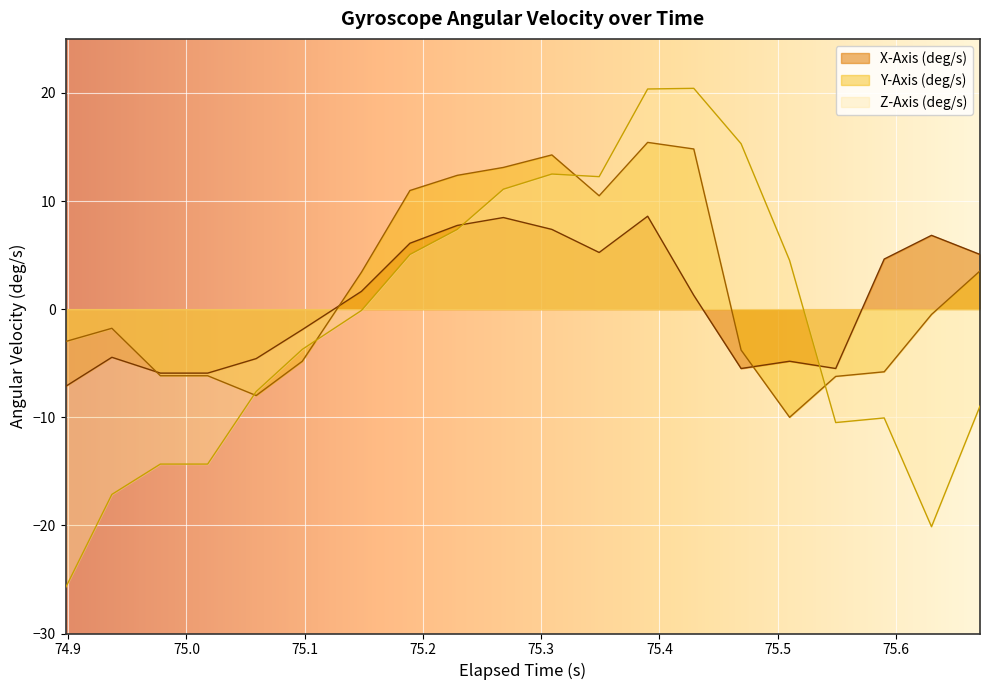

What is the minimum value for Y-Axis (deg/s)?

-10.0